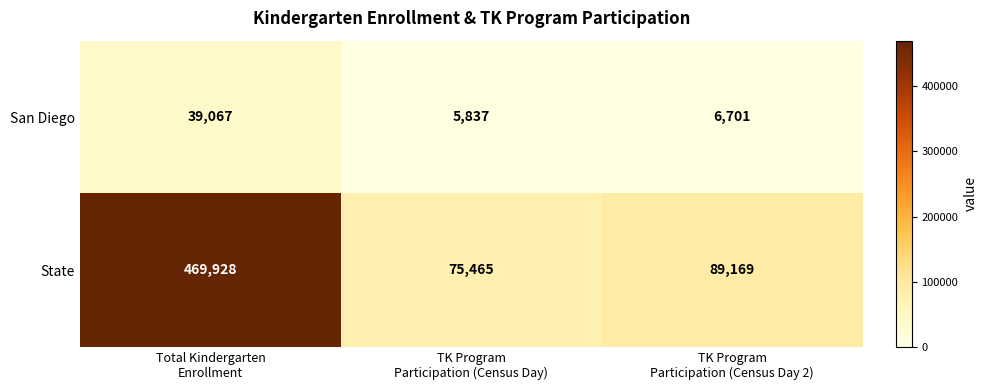

What is the difference between the highest and lowest values at TK Program
Participation (Census Day 2)?

82468